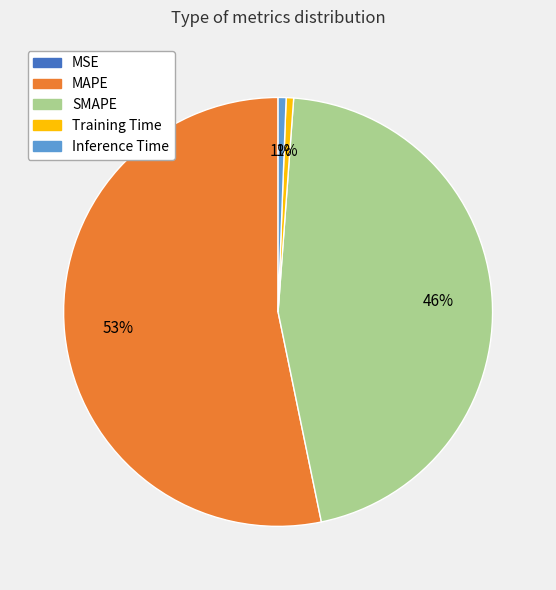

To the nearest percent, what is the average slice percentage?

20%